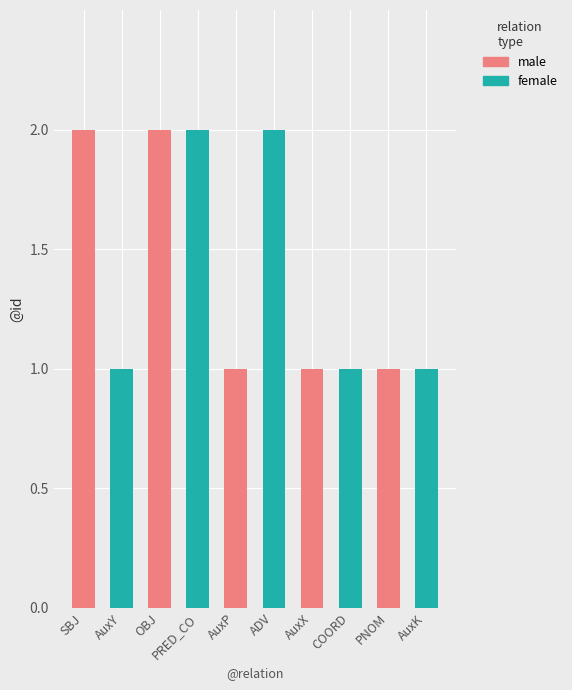

What is the average value?

1